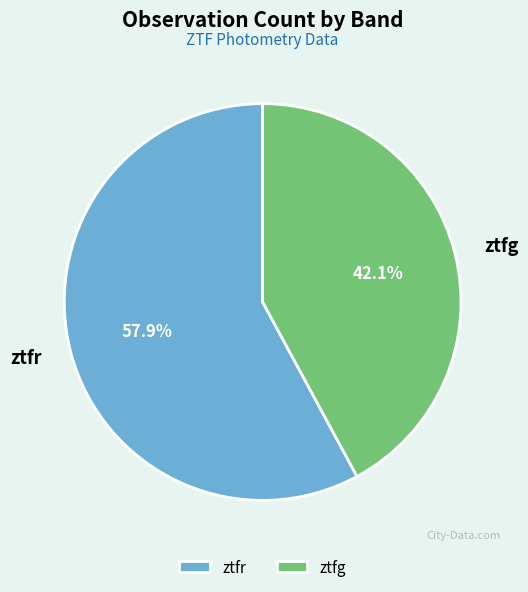

Is there a majority slice in this chart?

Yes